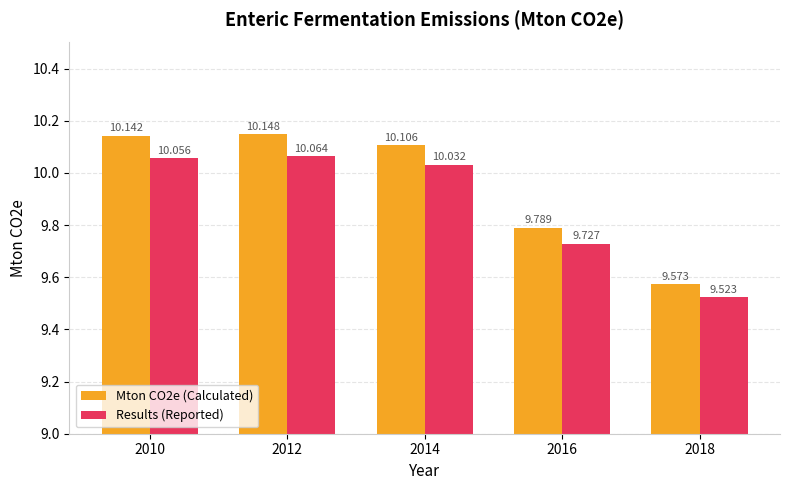

What is the difference between the maximum and minimum values in the Results (Reported) series?

0.5